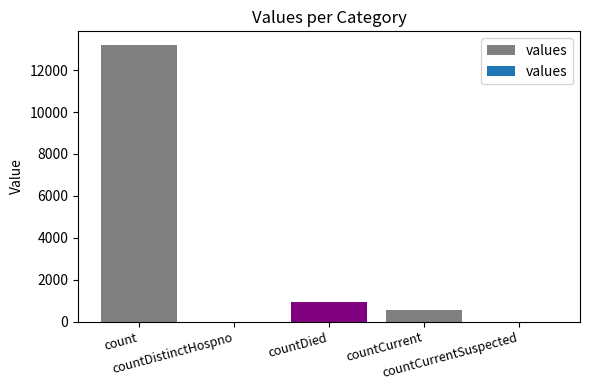

What is the greatest value displayed?

13191